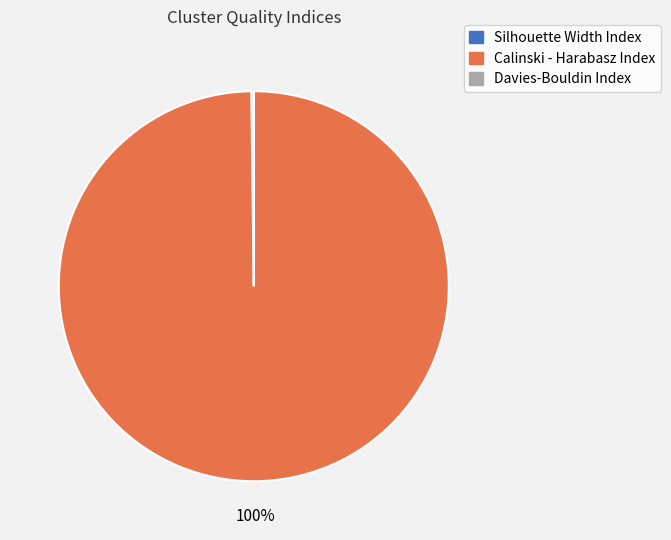

Is there any slice that represents more than half of the pie?

Yes